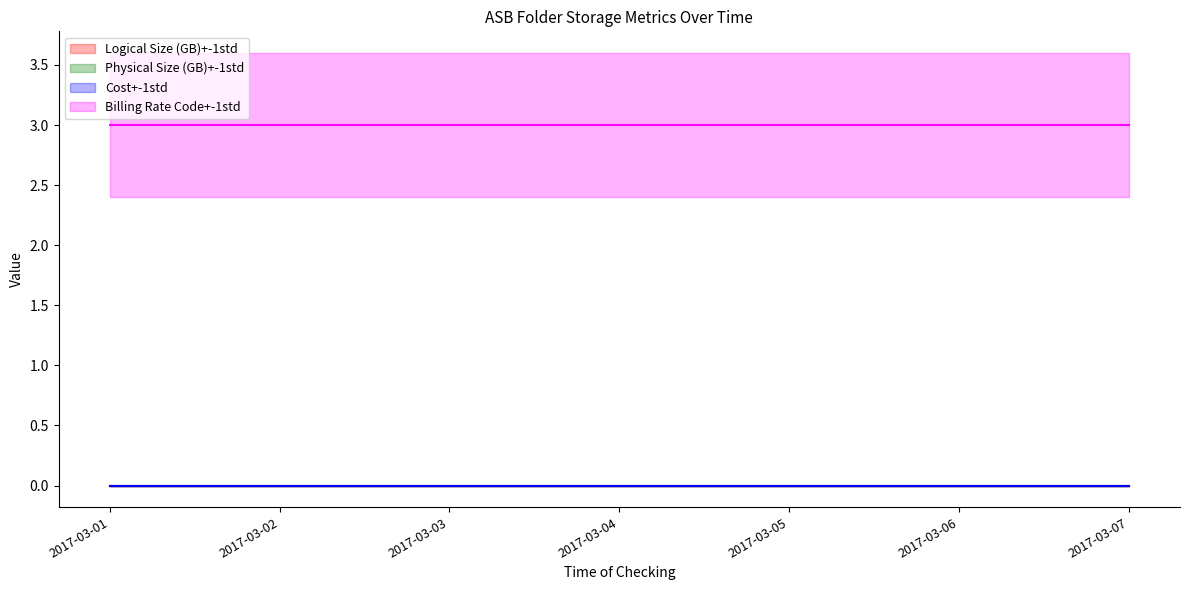

Is the value of Logical Size (GB) at 2017-03-04 greater than the value of Physical Size (GB) at 2017-03-06?

No